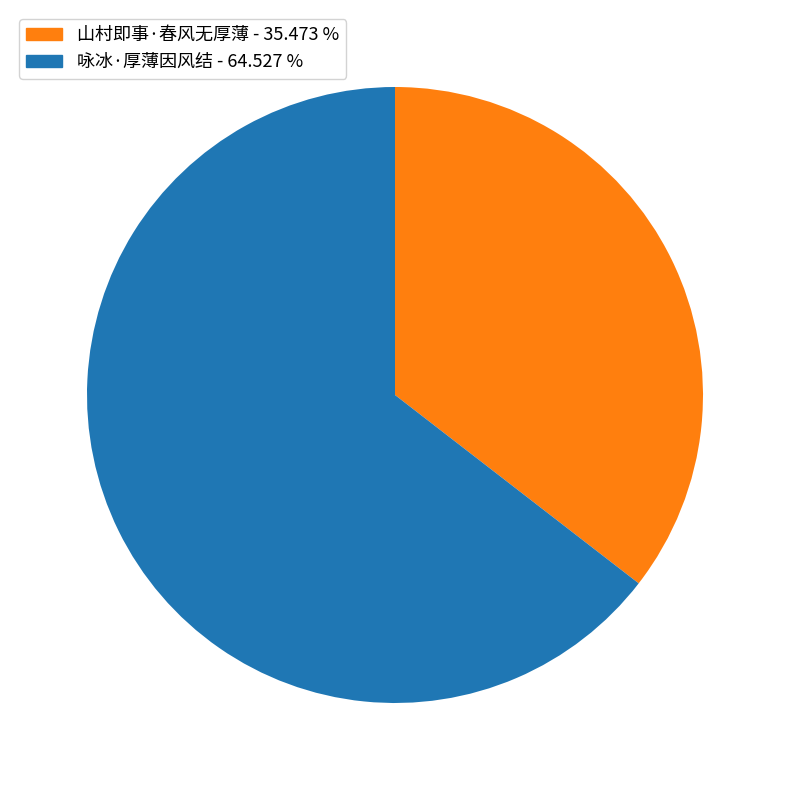

Which slice is the largest?

咏冰·厚薄因风结